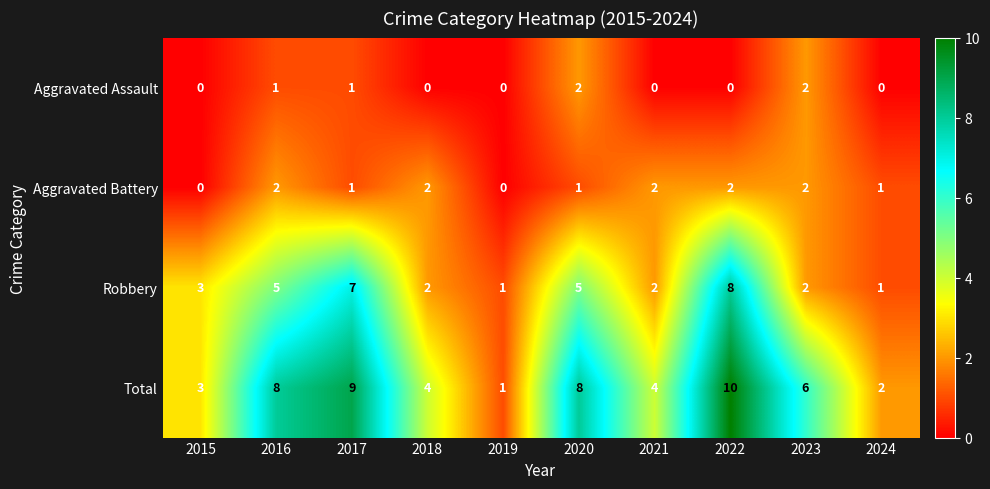

The Total series shows 2 at 2024. True or false?

True